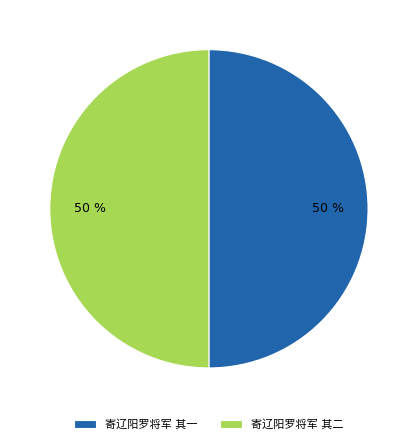

To the nearest percent, what is the average slice percentage?

50%